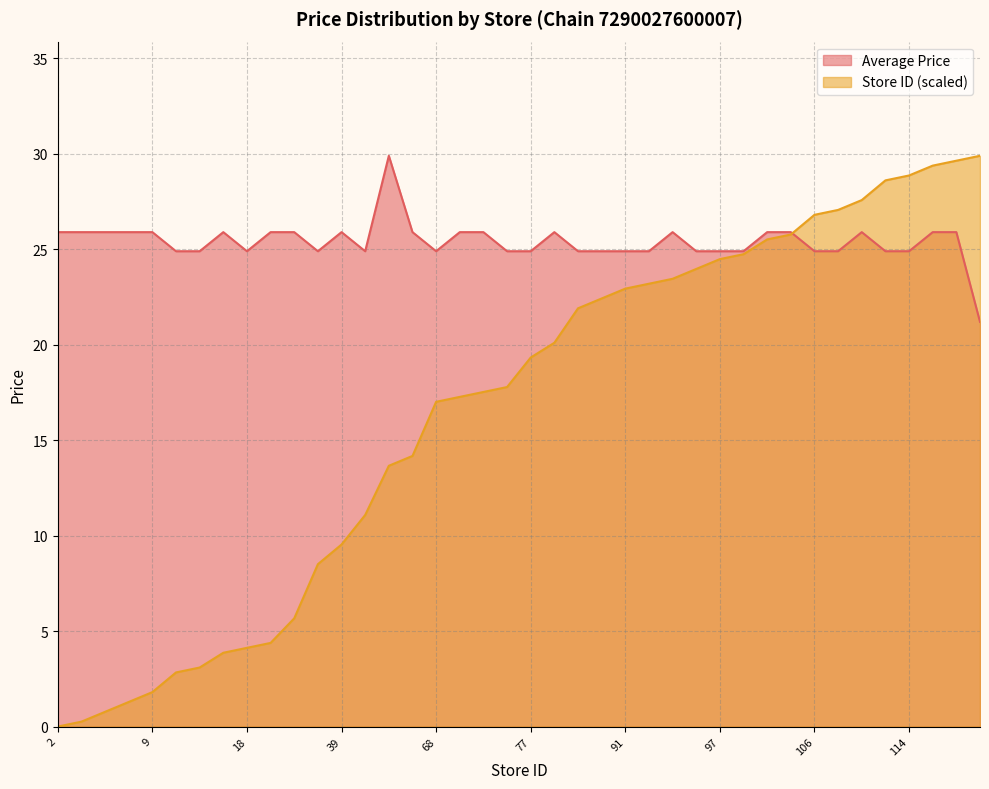

Rank the series at 95 from lowest to highest value.

Store ID, Average Price